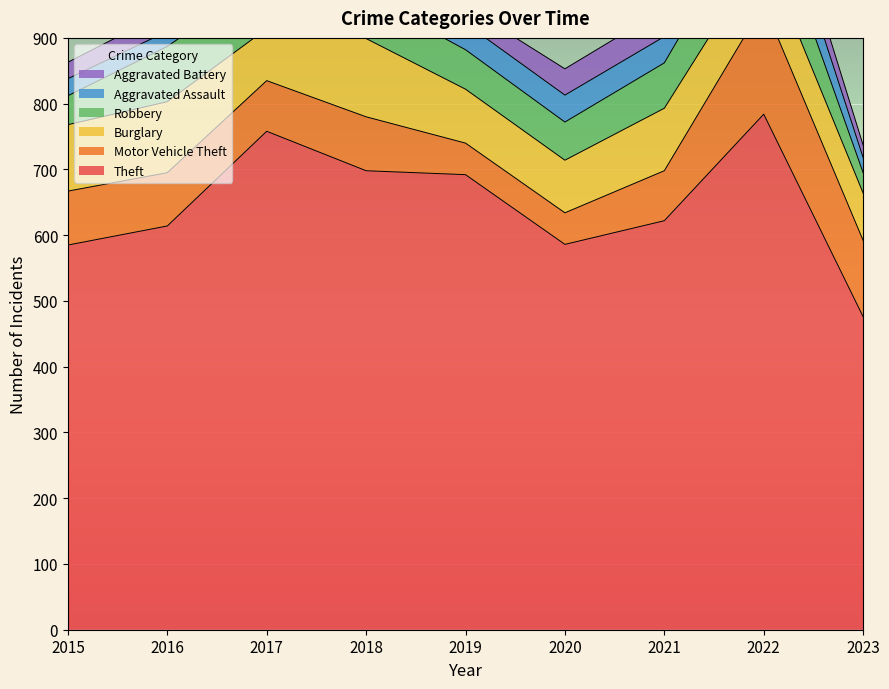

Is it true that Motor Vehicle Theft equals 167 at 2022?

True